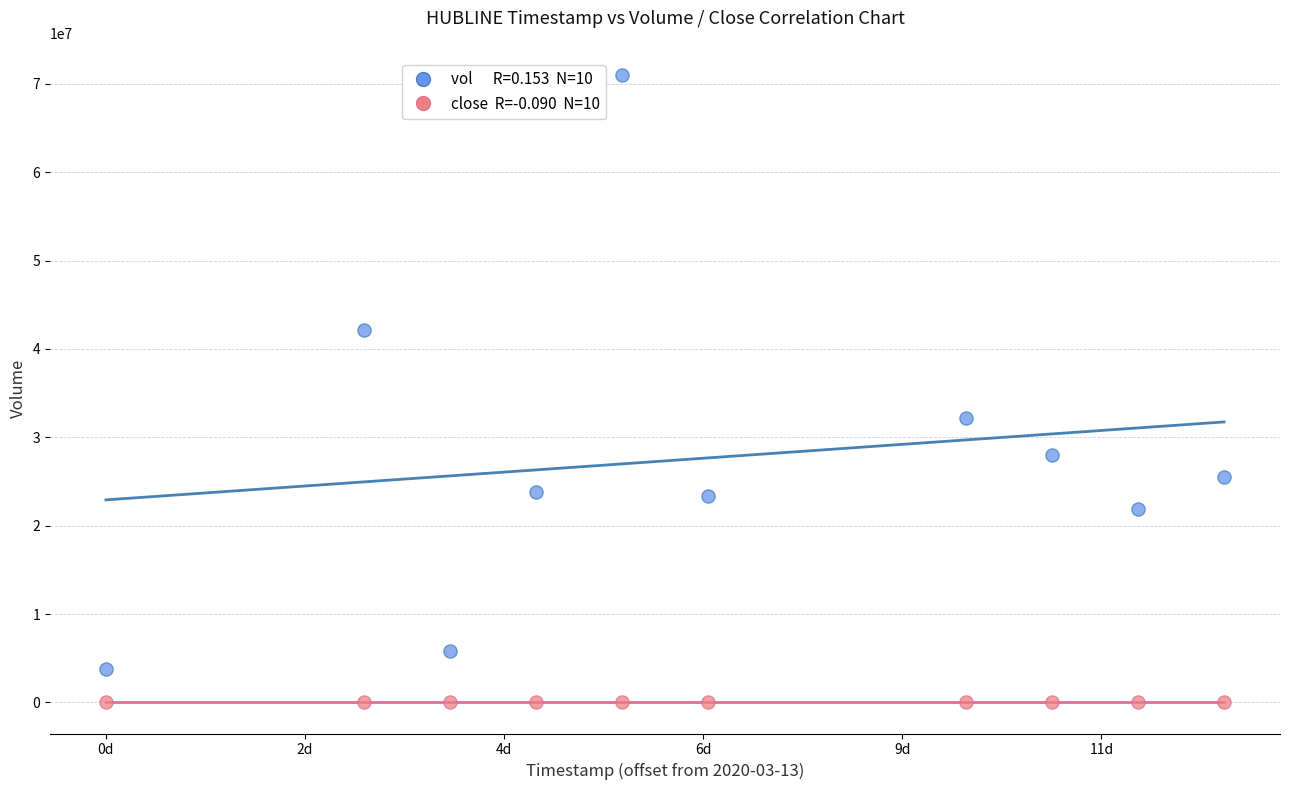

Across all data points, what is the range of X values (max minus min)?

1123200